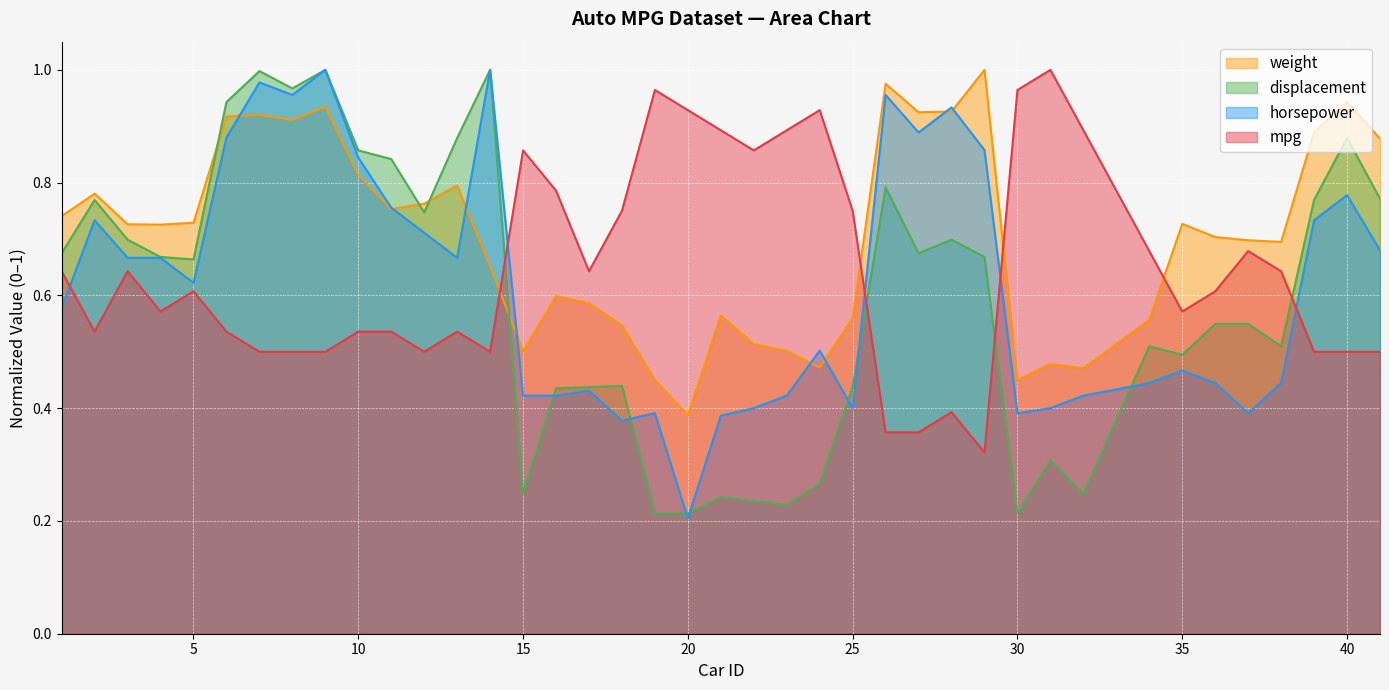

Which series has the widest spread of values?

horsepower